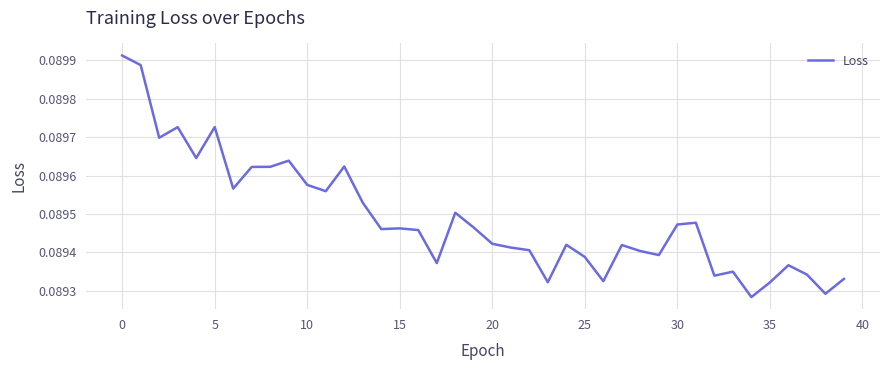

Does the chart have visible grid lines?

Yes